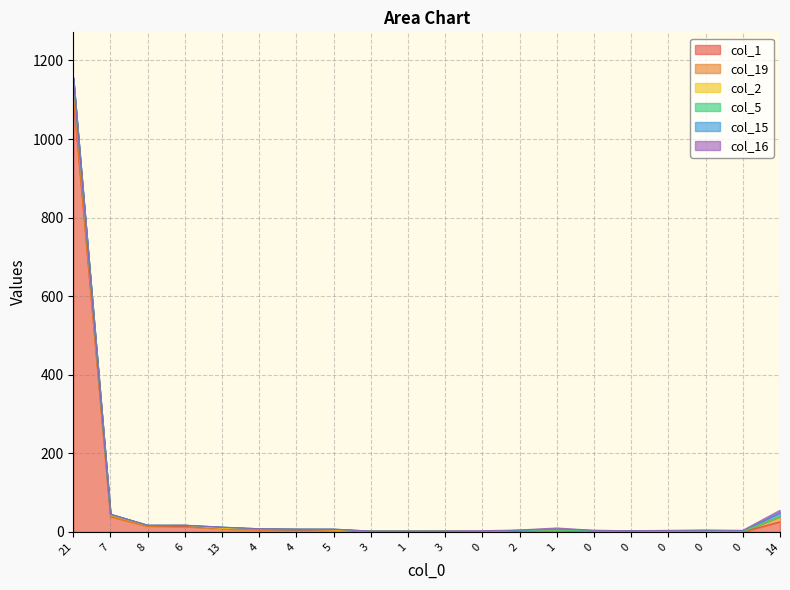

Reading left to right, what are all the values shown in this chart?

col_1: 21=1107	7=39	8=14	6=14	13=8	4=5	4=5	5=4	3=1	1=0	3=2	0=1	2=3	1=3	0=0	0=2	0=0	0=2	0=0	14=26
col_19: 21=5	7=1	8=0	6=2	13=0	4=1	4=1	5=0	3=1	1=2	3=0	0=0	2=1	1=1	0=3	0=1	0=1	0=0	0=1	14=13
col_2: 21=40	7=3	8=2	6=1	13=1	4=2	4=1	5=1	3=0	1=0	3=0	0=0	2=0	1=0	0=0	0=0	0=0	0=0	0=0	14=0
col_5: 21=4	7=2	8=1	6=0	13=3	4=0	4=0	5=2	3=0	1=0	3=0	0=0	2=0	1=0	0=0	0=0	0=0	0=0	0=0	14=1
col_15: 21=0	7=0	8=0	6=0	13=0	4=0	4=0	5=0	3=0	1=0	3=0	0=1	2=0	1=3	0=1	0=0	0=2	0=1	0=2	14=9
col_16: 21=0	7=0	8=0	6=0	13=0	4=0	4=0	5=0	3=0	1=0	3=0	0=1	2=1	1=3	0=0	0=0	0=1	0=2	0=1	14=6